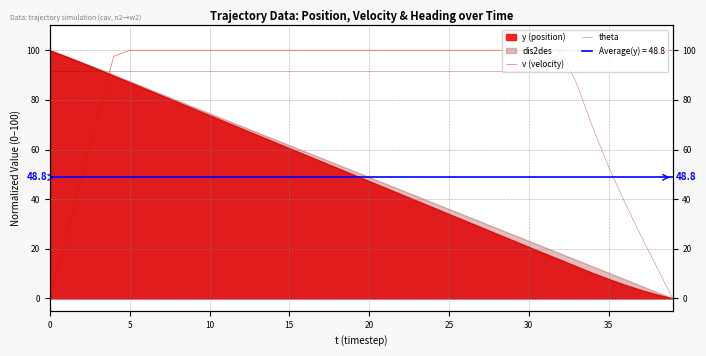

Is it true that theta equals 135.3 at 32?

False